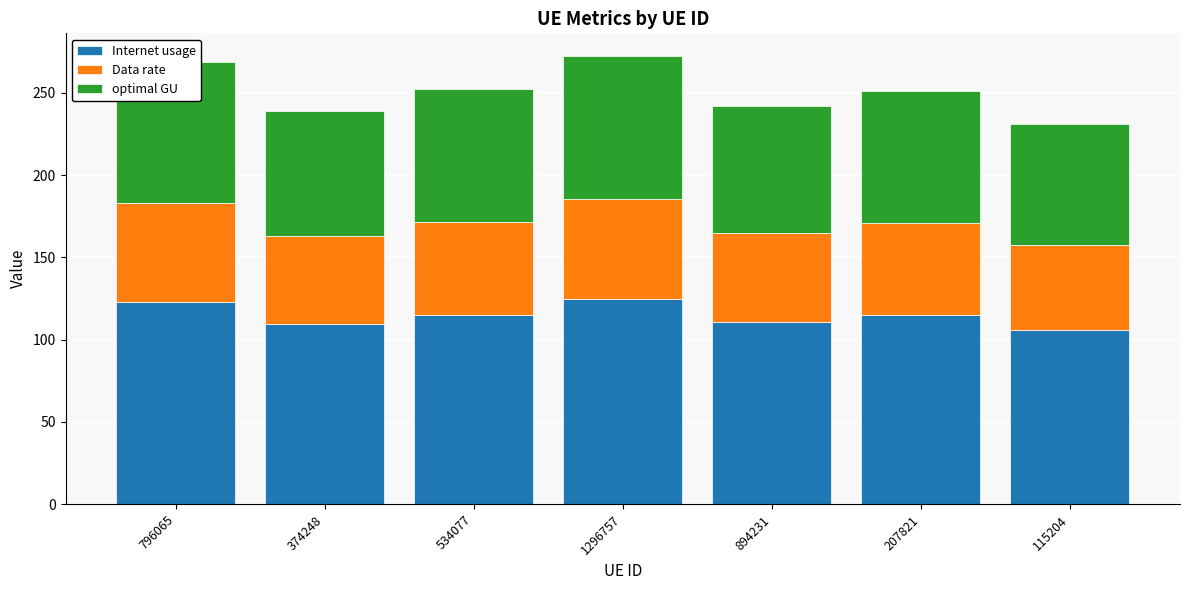

What is the value of the Internet usage bar at the 3rd from the left?

115.2